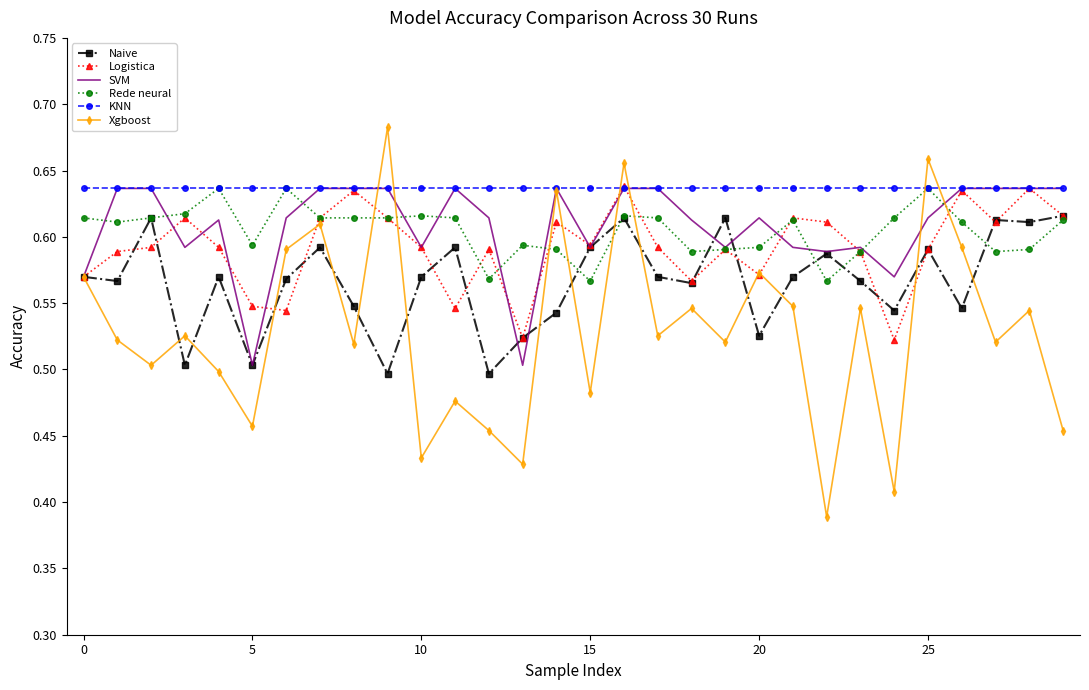

Which series has the widest spread of values?

Xgboost